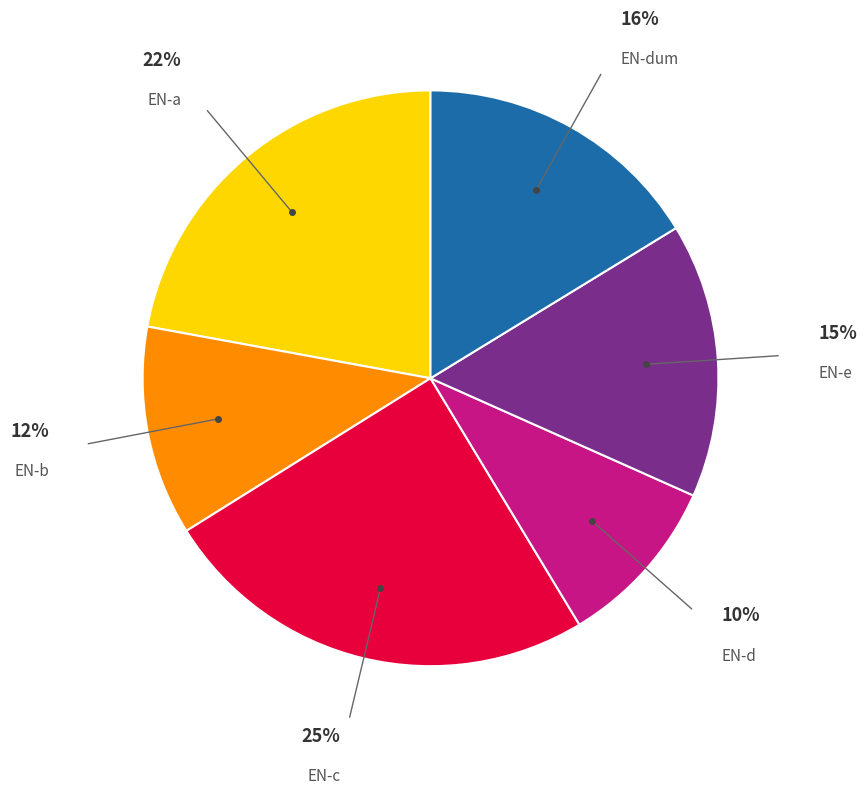

Is there a majority slice in this chart?

No